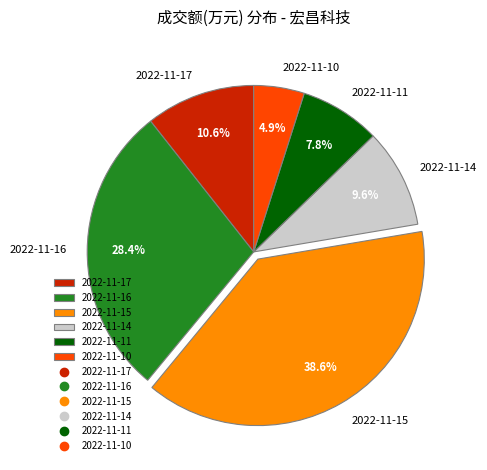

Which slice is the largest?

2022-11-15